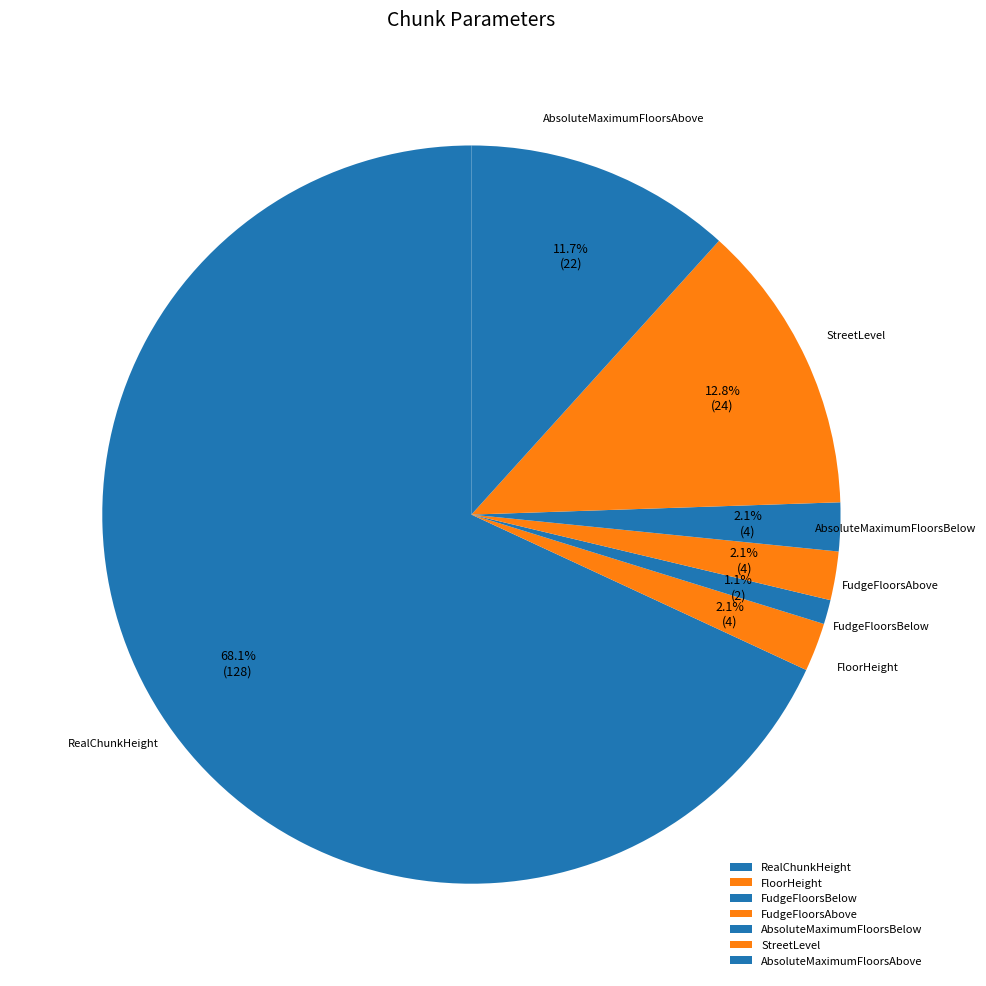

What percentage is NOT represented by RealChunkHeight?

31.9%